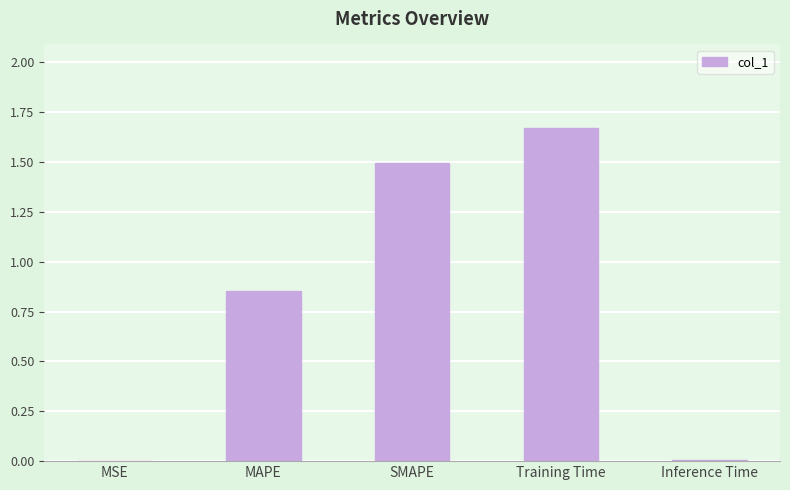

Which label corresponds to the largest value in the chart?

Training Time